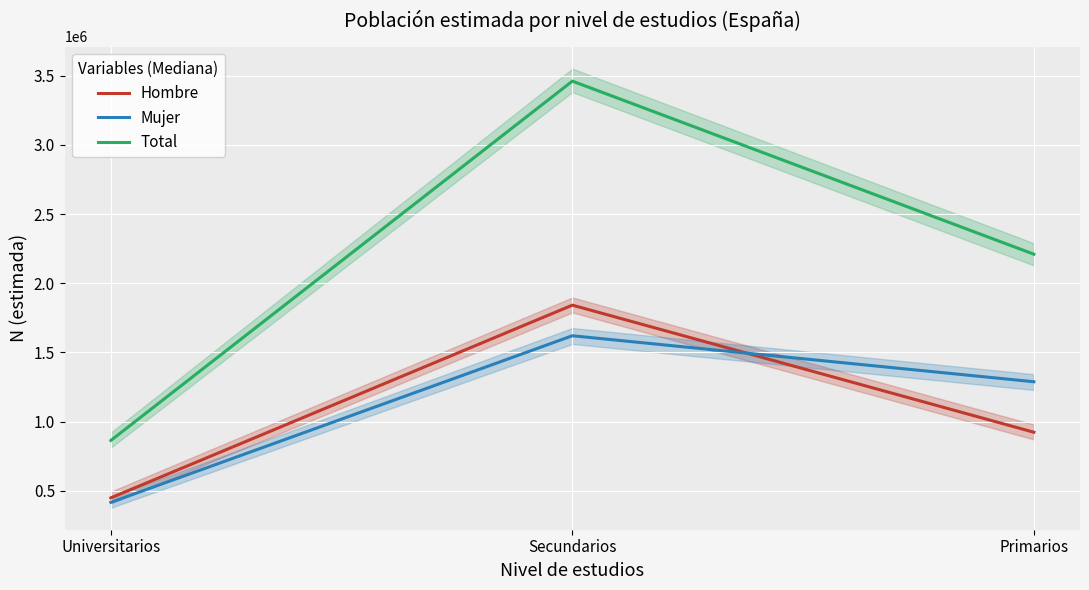

Which series has the widest spread of values?

Total